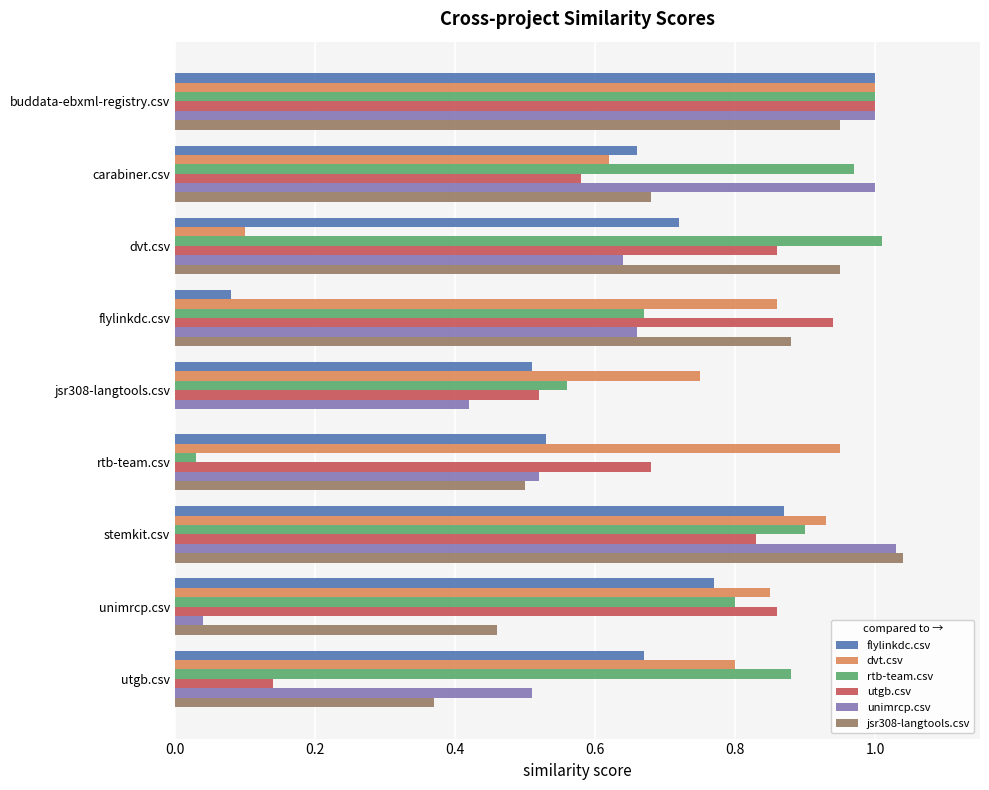

What is the total value across all series at utgb.csv?

3.4